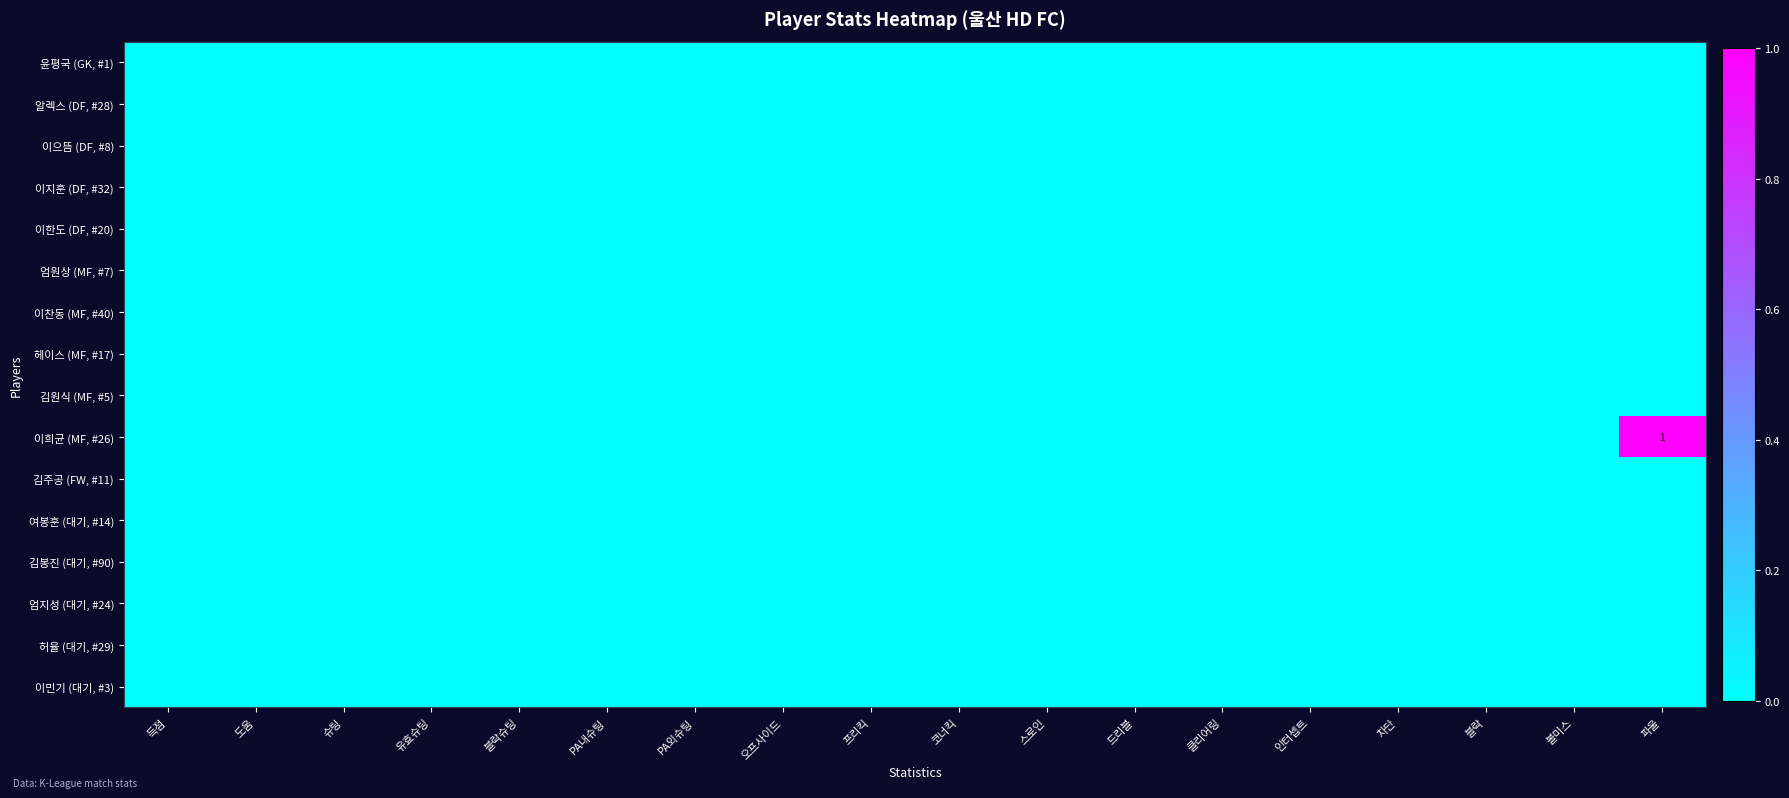

Which series has the largest range (max minus min)?

이희균 (MF, #26)